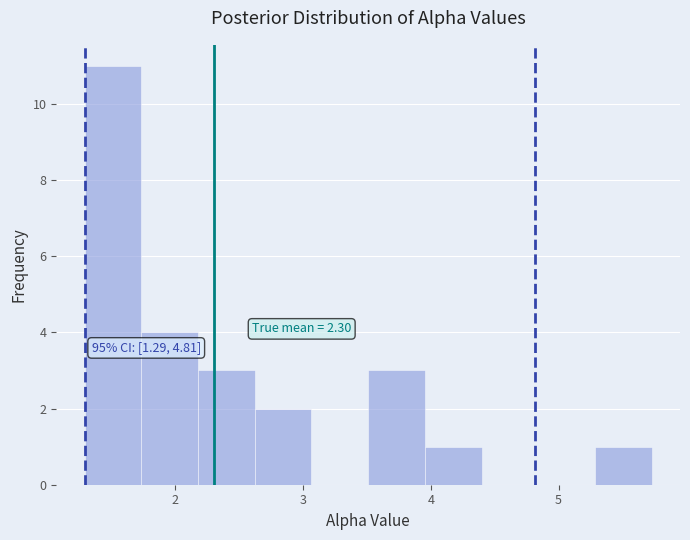

Over which range of the x-axis is the bar tallest?

1.3 to 1.7